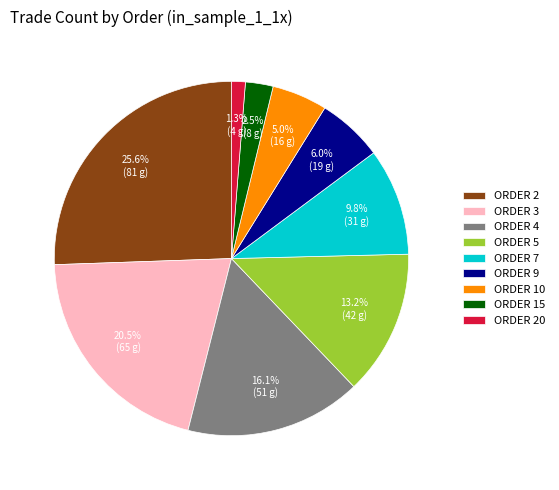

Which slice is the largest?

ORDER 2